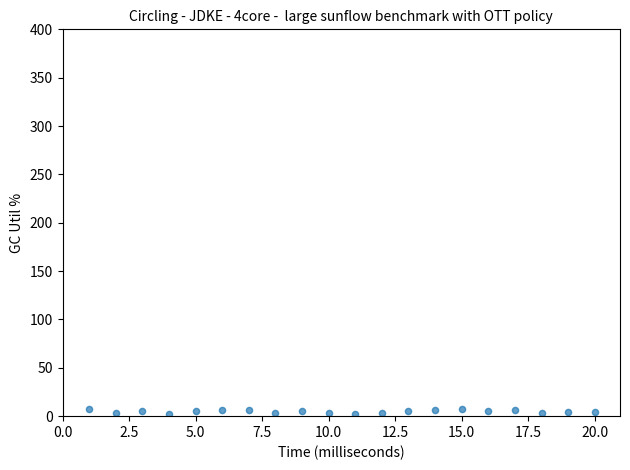

What is the range of X values (max minus min)?

19.0